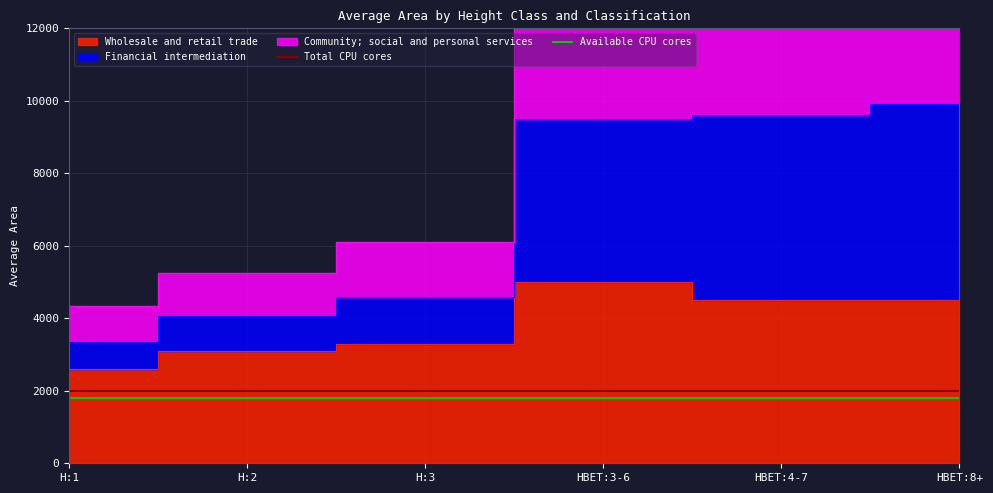

How many lines are shown in the chart?

2